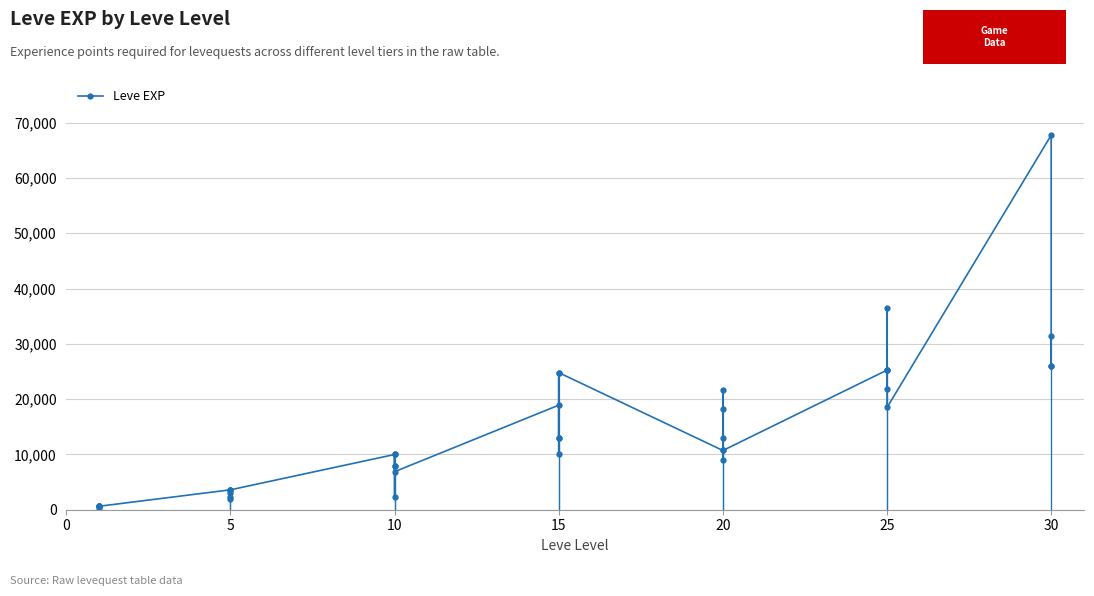

How many series are shown in this chart?

1